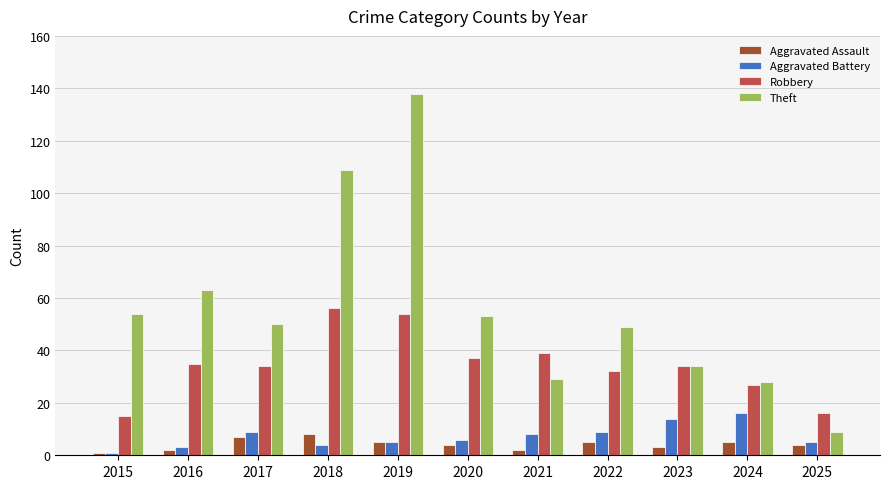

Reading left to right, extract all data points from this chart.

Aggravated Assault: 2015=1	2016=2	2017=7	2018=8	2019=5	2020=4	2021=2	2022=5	2023=3	2024=5	2025=4
Aggravated Battery: 2015=1	2016=3	2017=9	2018=4	2019=5	2020=6	2021=8	2022=9	2023=14	2024=16	2025=5
Robbery: 2015=15	2016=35	2017=34	2018=56	2019=54	2020=37	2021=39	2022=32	2023=34	2024=27	2025=16
Theft: 2015=54	2016=63	2017=50	2018=109	2019=138	2020=53	2021=29	2022=49	2023=34	2024=28	2025=9